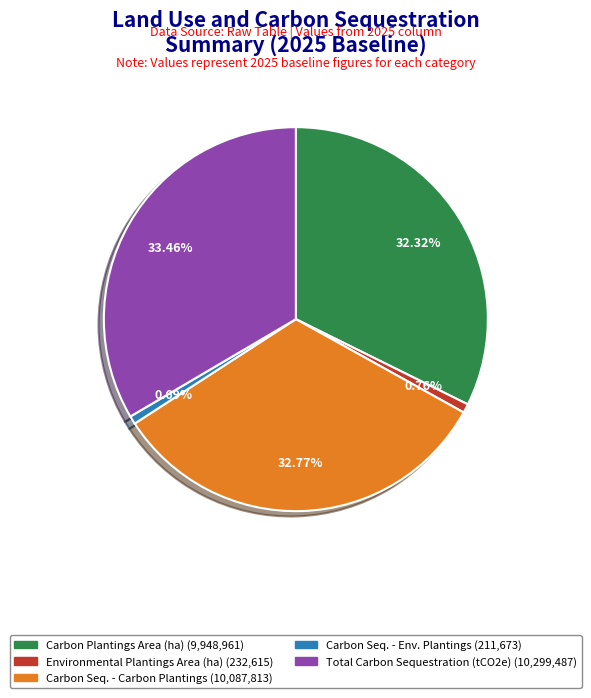

To the nearest percent, what is the average slice percentage?

20%